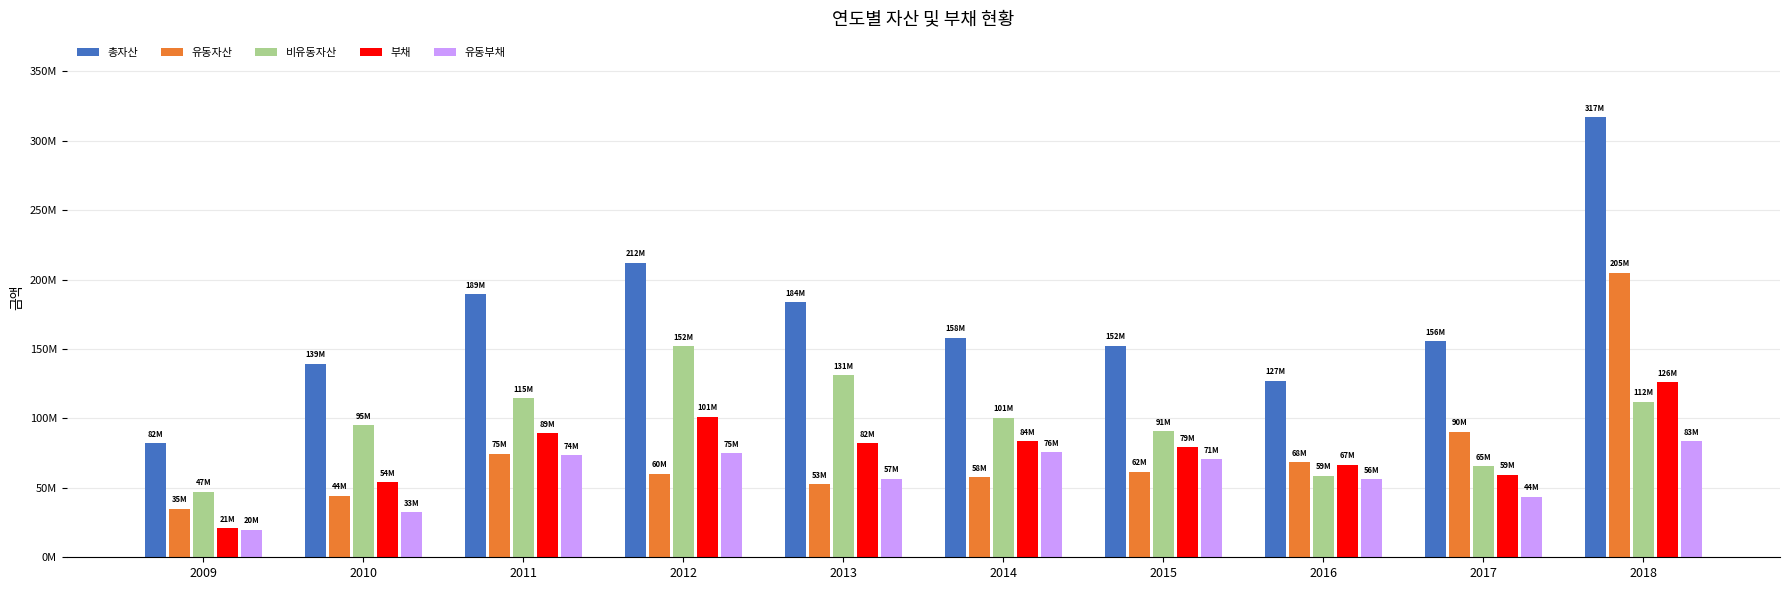

What is the difference between the highest and lowest values at 2011?

115636059